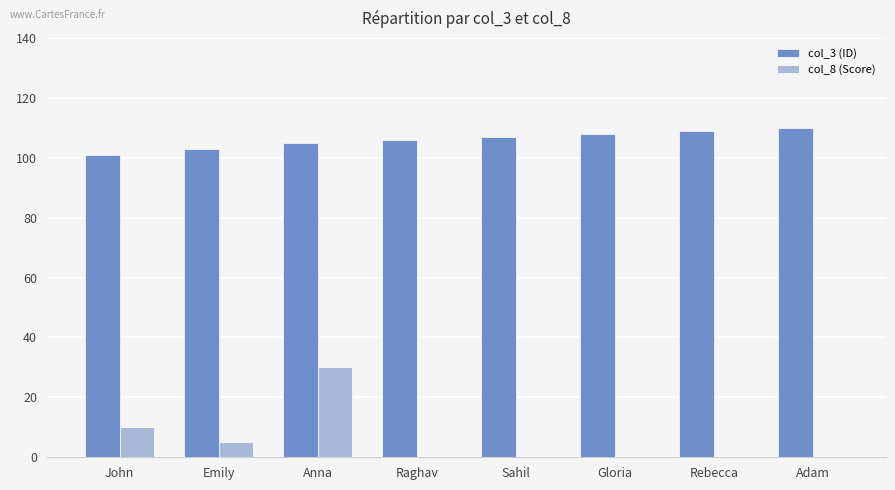

How many distinct data groups are displayed?

2